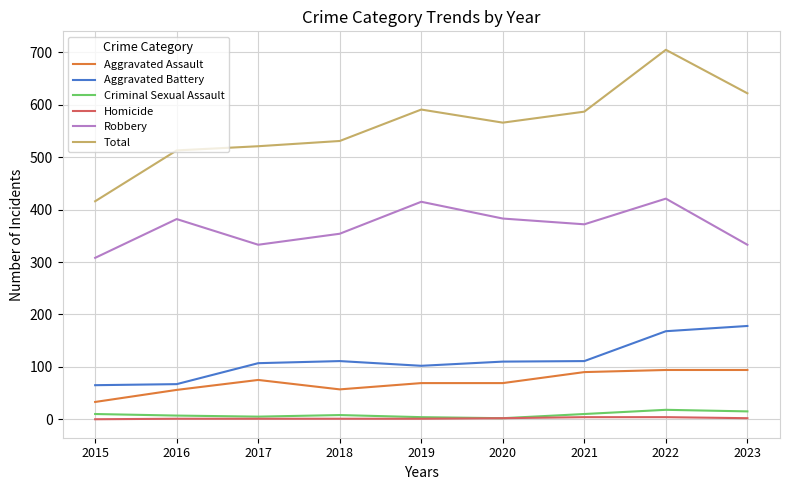

Is it true that Aggravated Battery equals 109 at 2023?

False